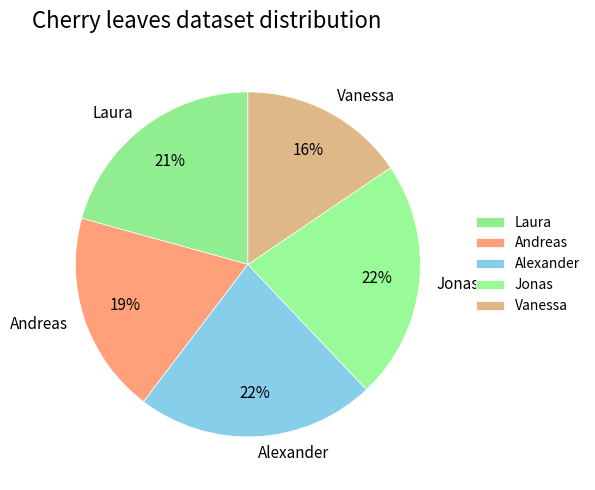

Which category has the smallest portion of the pie?

Vanessa